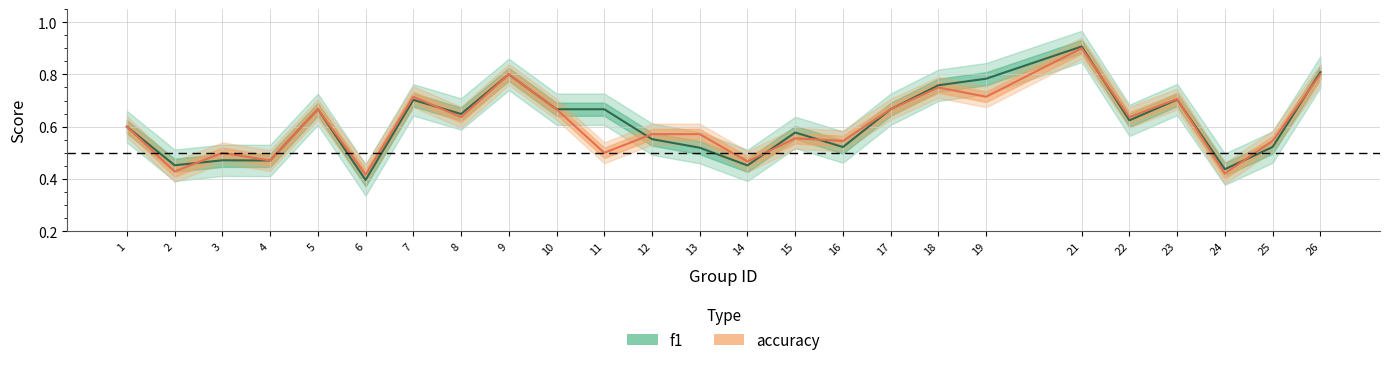

At which label is f1 closest to 0?

6